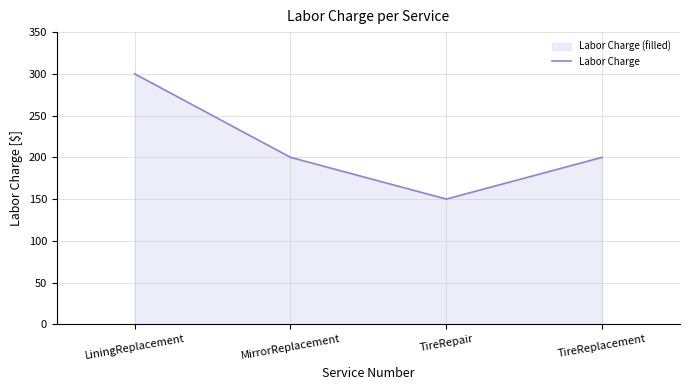

At which label does the data first exceed 200?

LiningReplacement